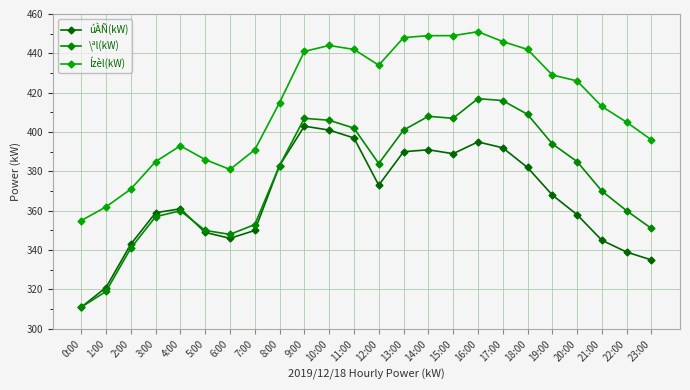

At which label is úÀÑ(kW) closest to 357?

20:00